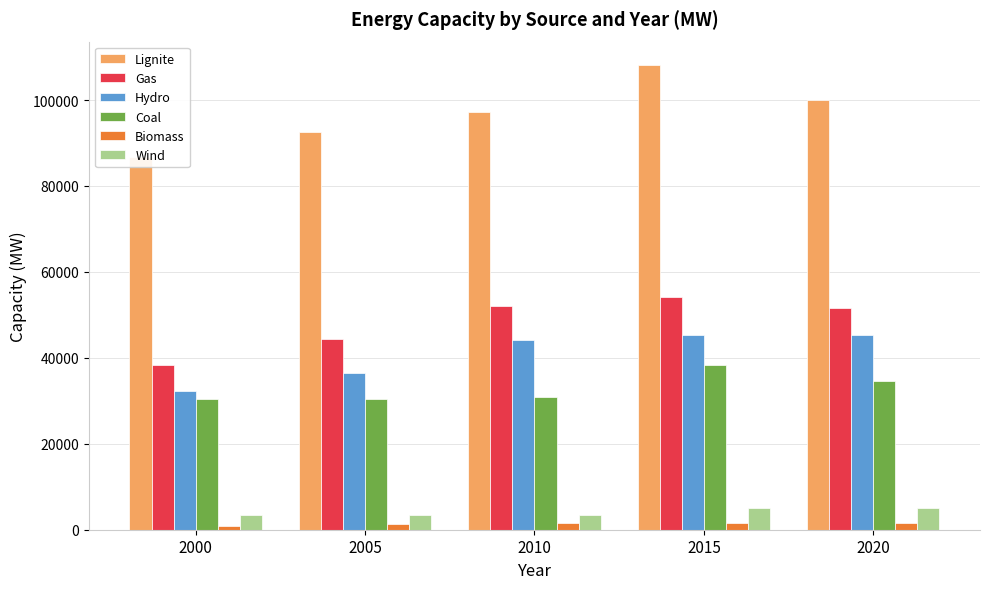

At 2000, list the series in order from largest to smallest.

Lignite, Gas, Hydro, Coal, Wind, Biomass